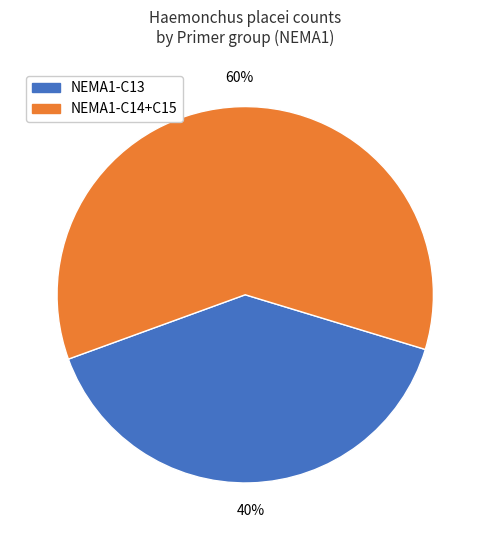

Does any single category account for the majority?

Yes